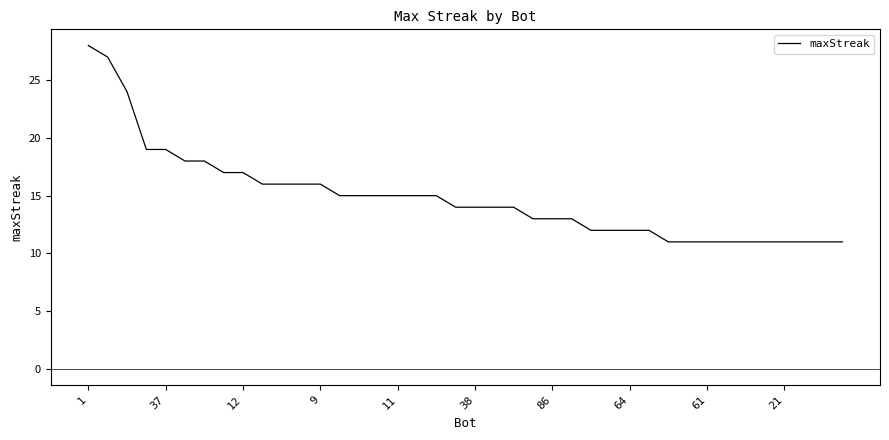

What is the smallest value displayed?

11